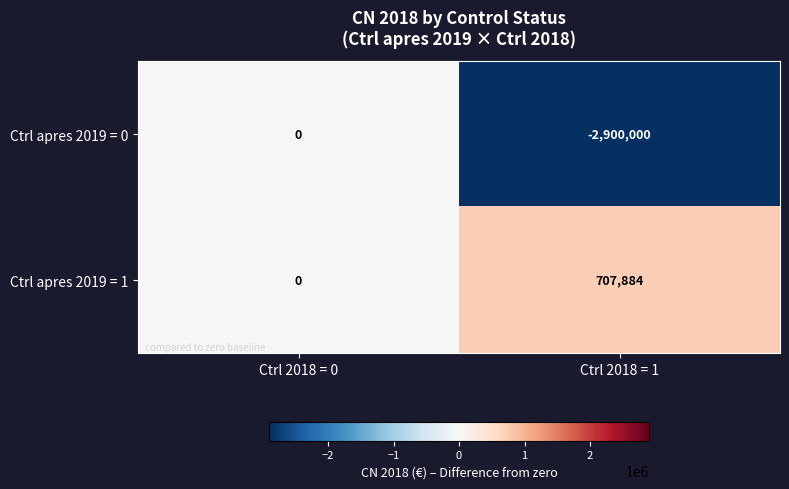

Rank the series by their average value, from highest to lowest.

Ctrl apres 2019 = 1, Ctrl apres 2019 = 0